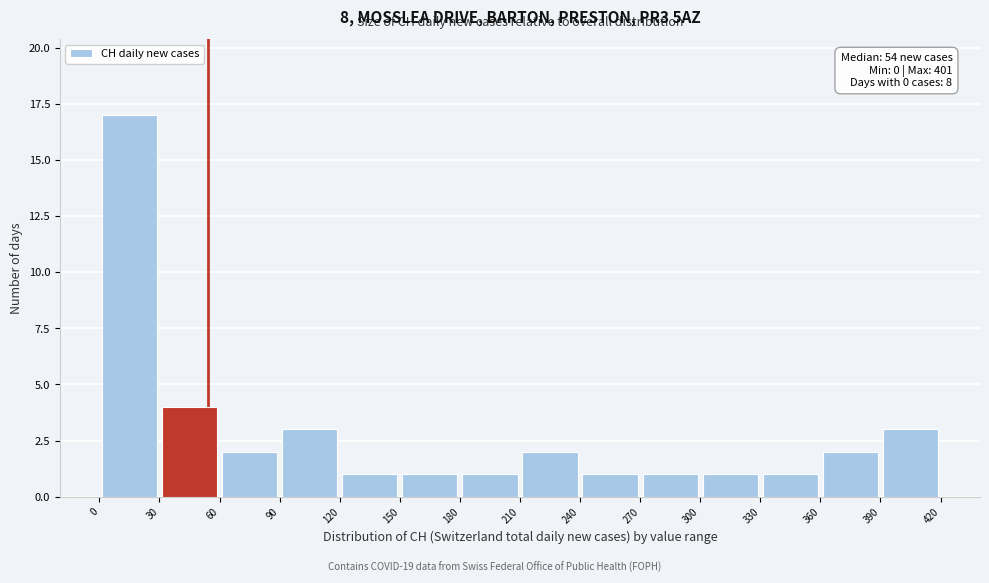

Over which range of the x-axis is the bar tallest?

0 to 30